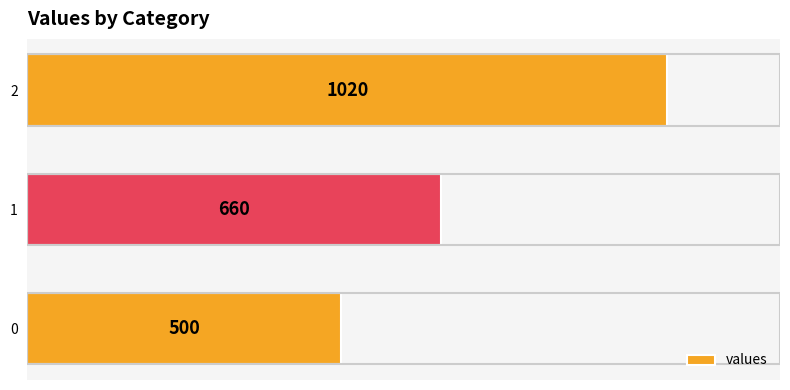

The chart shows a value of 130 at 0. True or false?

False